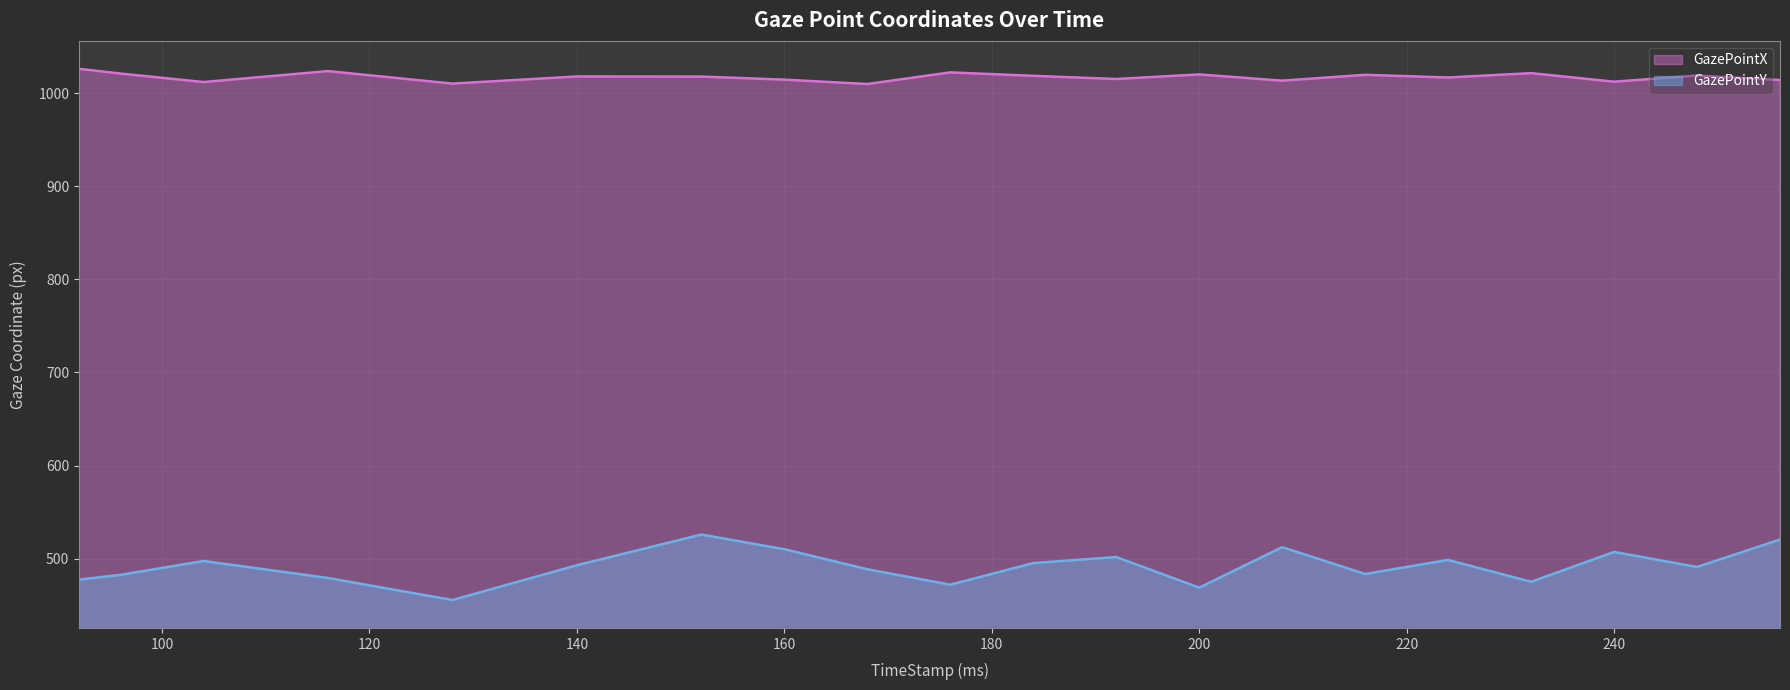

At how many categories does at least one series exceed 746?

20